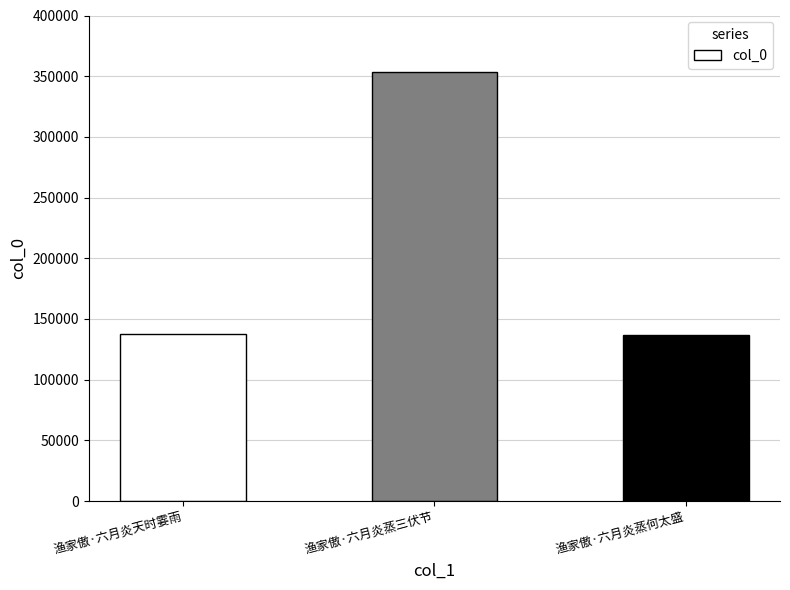

What is the change in value from 渔家傲·六月炎蒸三伏节 to 渔家傲·六月炎蒸何太盛?

-216021